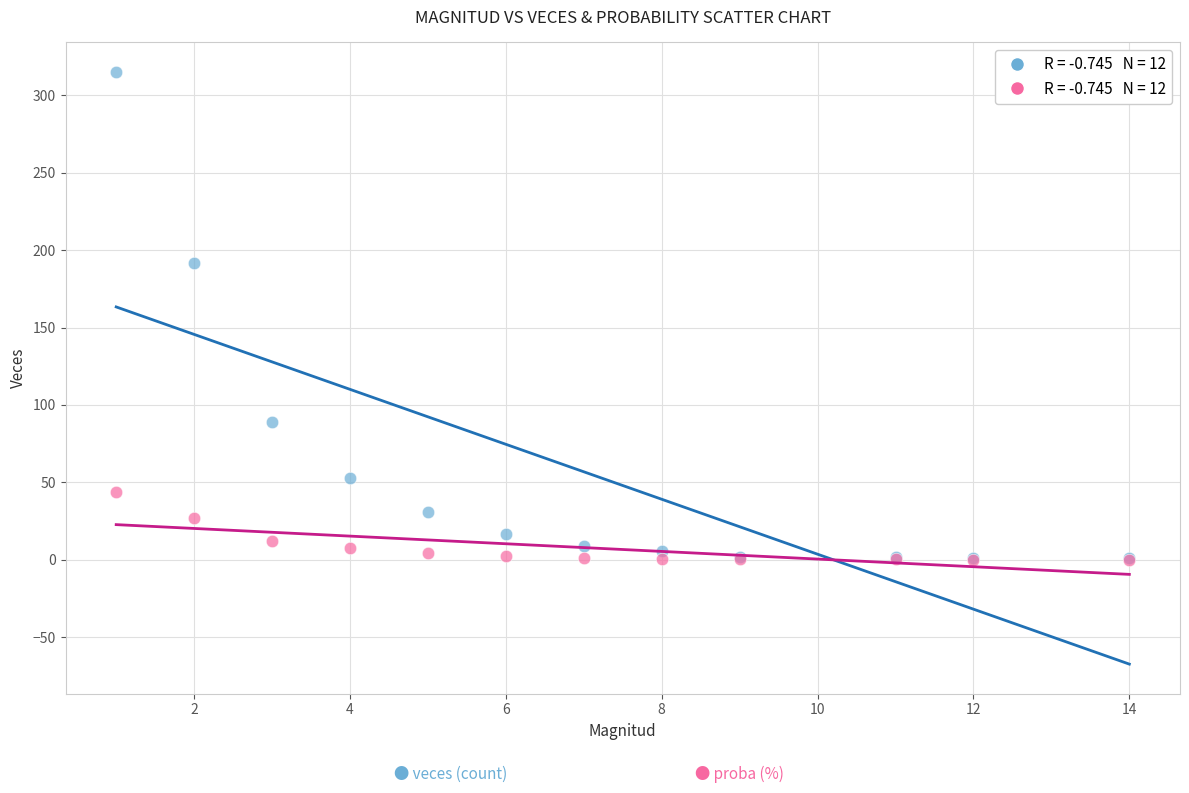

Across all series, what Y value is closest to 157?

192.0